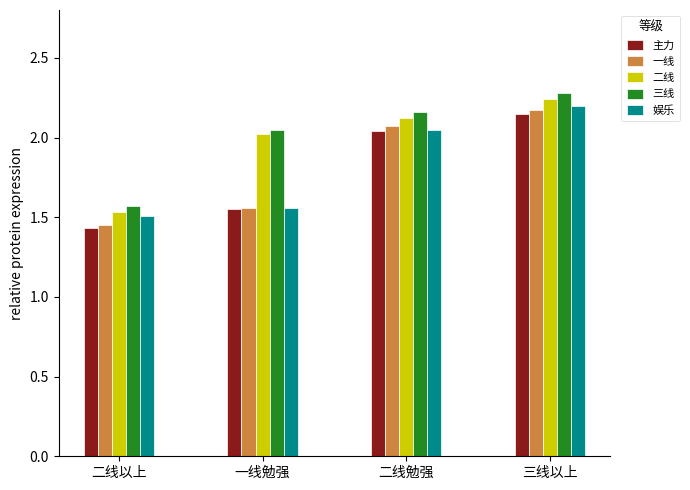

What is the sum of the 二线 values at 二线勉强 and 一线勉强?

4.1